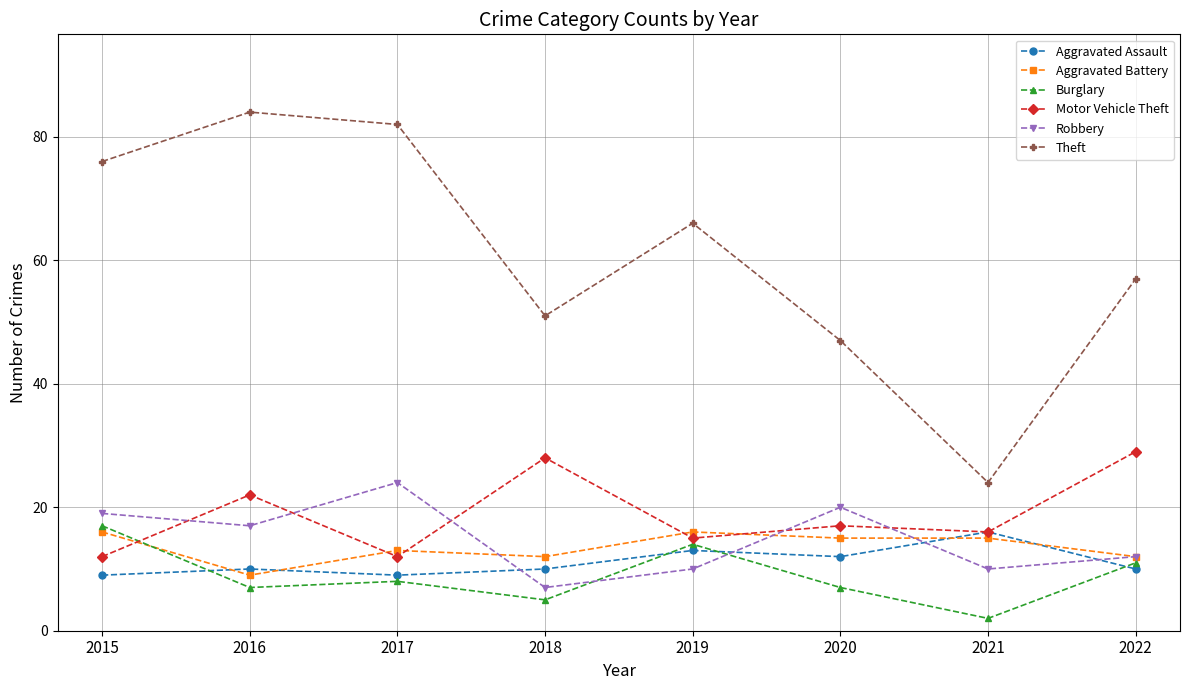

True or false: Burglary and Aggravated Assault cross at least once.

True